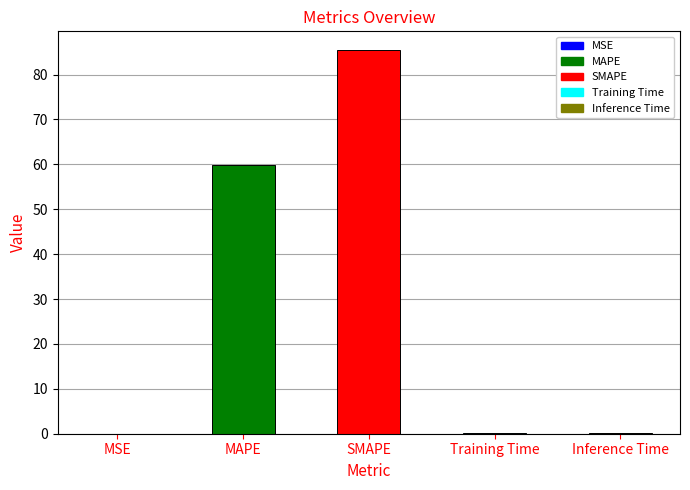

What is the greatest value displayed?

85.4